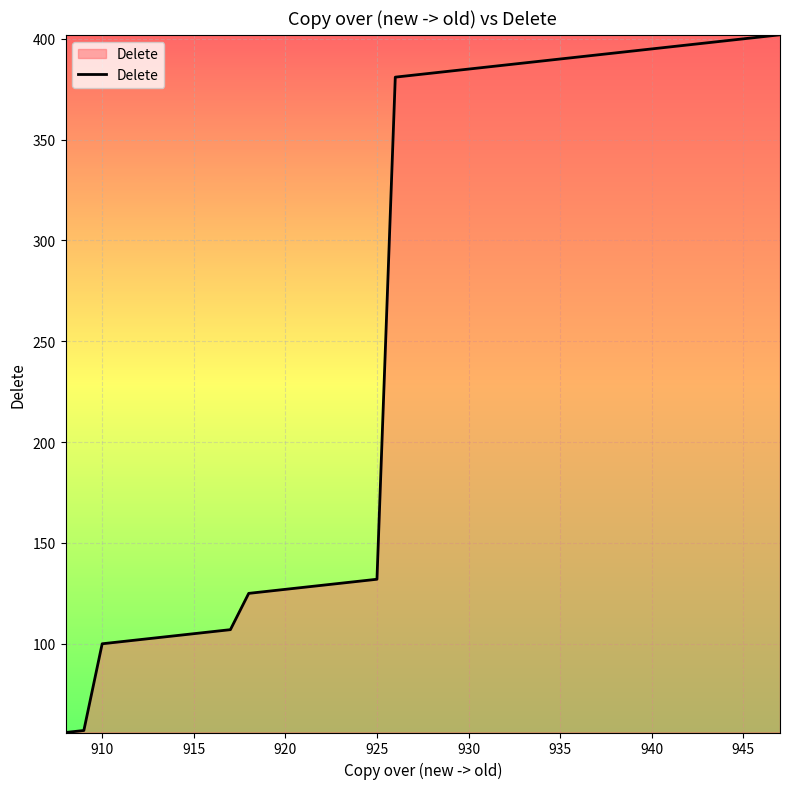

What is the greatest value displayed?

402